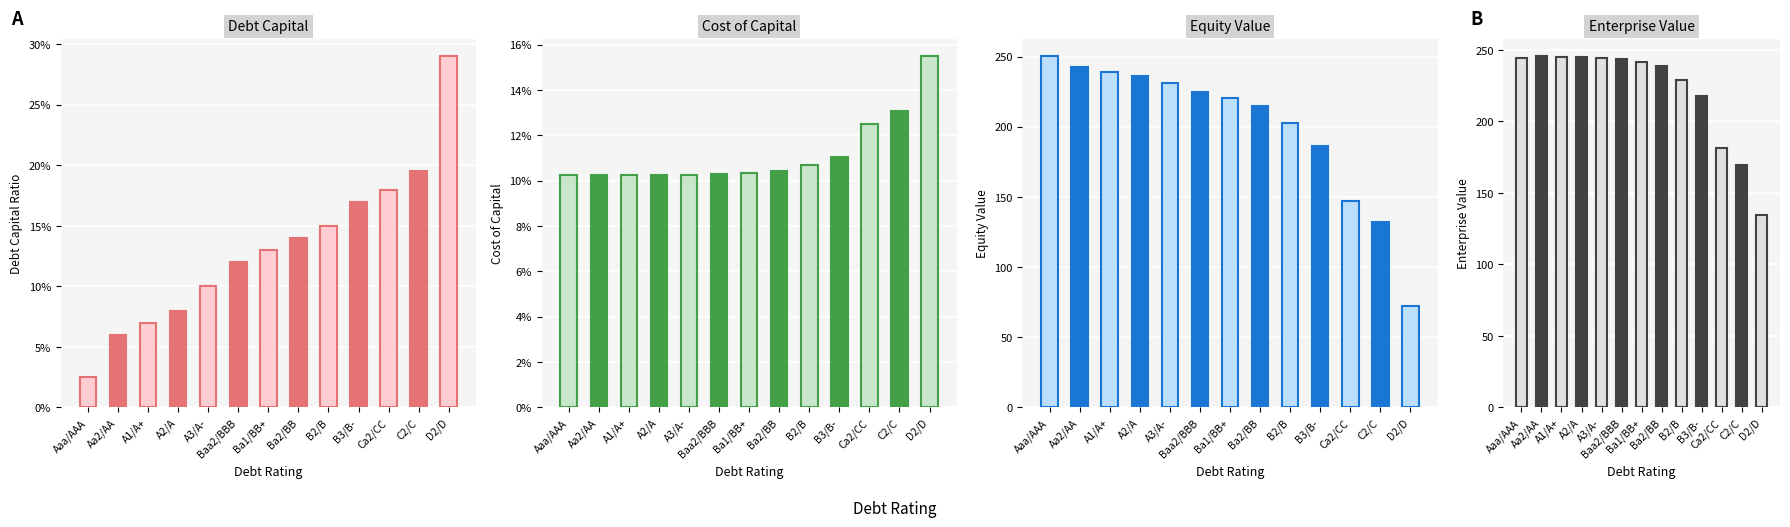

What is the sum of the debt_capital values at A1/A+ and A3/A-?

0.2